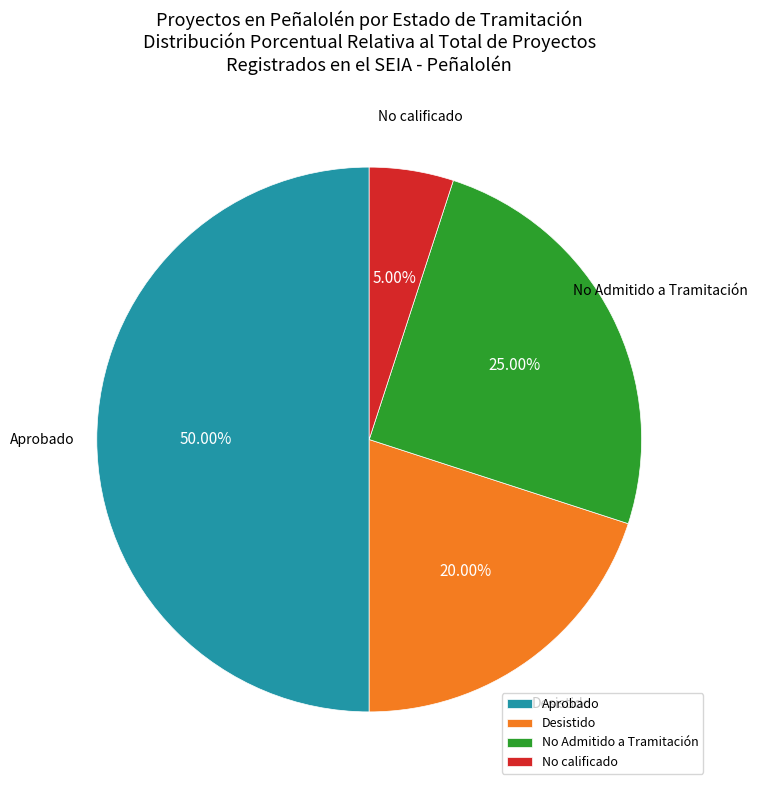

Which slice is the largest?

Aprobado